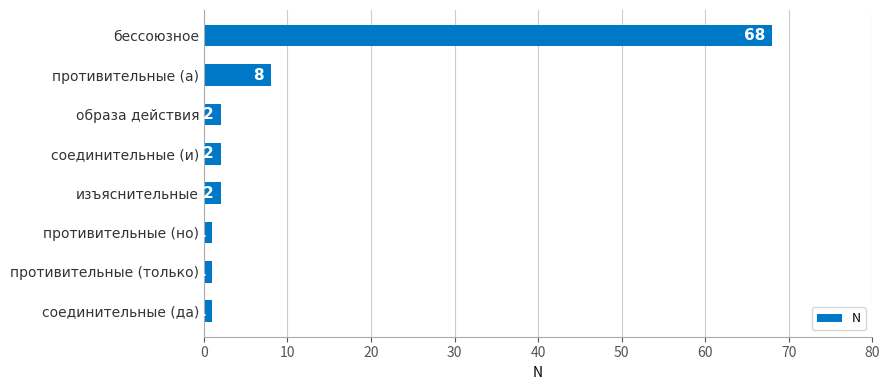

Are the bars horizontal?

Yes